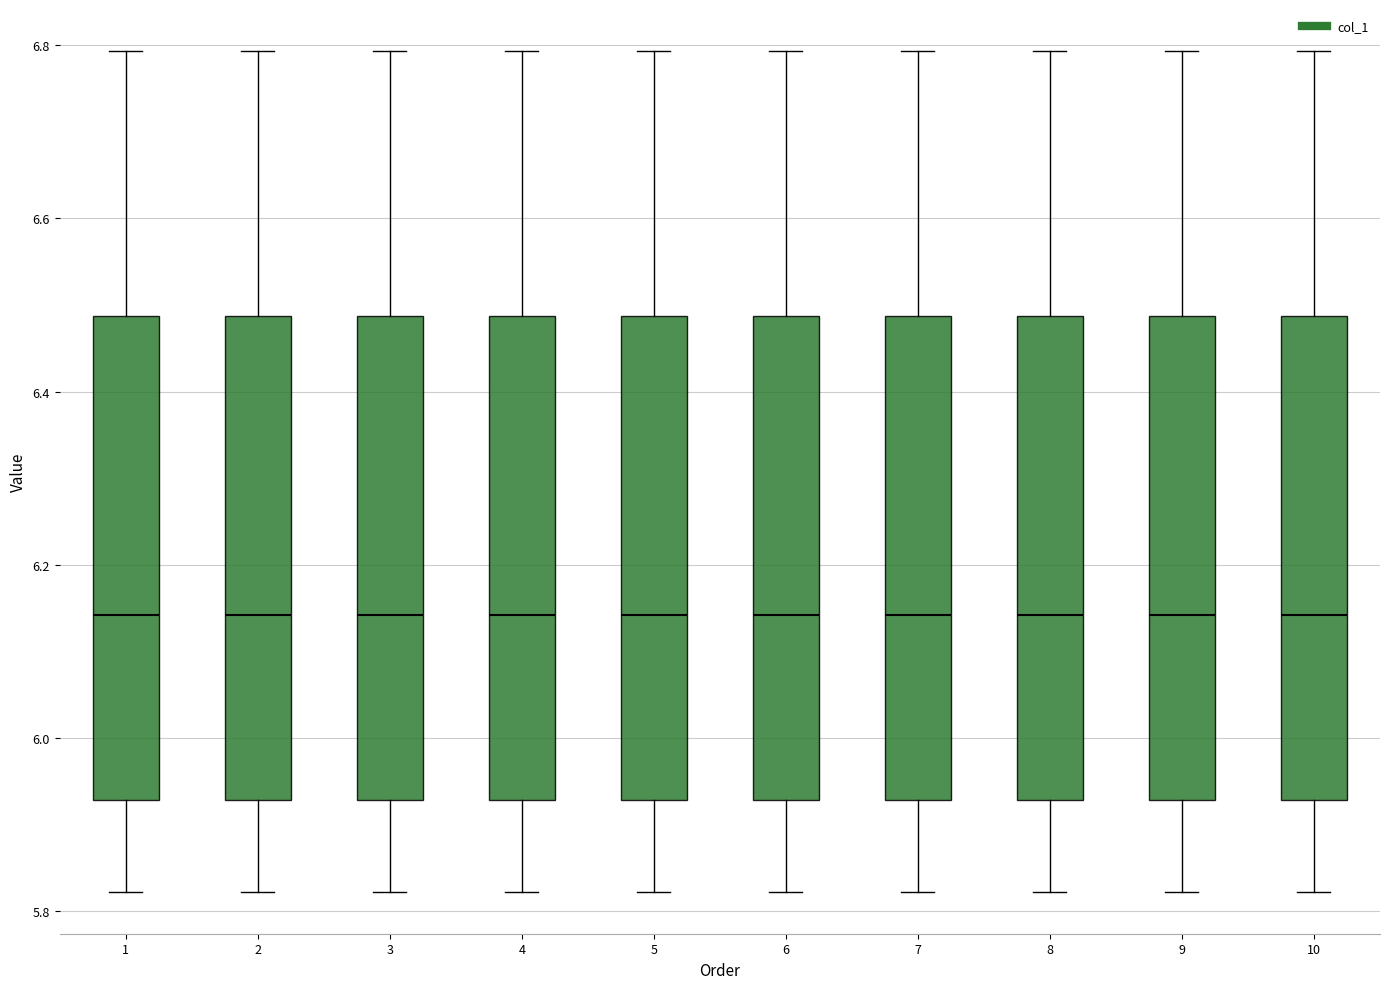

Reading left to right, transcribe this box plot: for each box, give where its median line is, the range the box spans, and where its two whiskers end, as read against the y-axis. The values are not printed on the chart, so give them approximately, as read against the axis.

1: median 6.14, box 5.92 to 6.48, whiskers 5.82 to 6.80
2: median 6.14, box 5.92 to 6.48, whiskers 5.82 to 6.80
3: median 6.14, box 5.92 to 6.48, whiskers 5.82 to 6.80
4: median 6.14, box 5.92 to 6.48, whiskers 5.82 to 6.80
5: median 6.14, box 5.92 to 6.48, whiskers 5.82 to 6.80
6: median 6.14, box 5.92 to 6.48, whiskers 5.82 to 6.80
7: median 6.14, box 5.92 to 6.48, whiskers 5.82 to 6.80
8: median 6.14, box 5.92 to 6.48, whiskers 5.82 to 6.80
9: median 6.14, box 5.92 to 6.48, whiskers 5.82 to 6.80
10: median 6.14, box 5.92 to 6.48, whiskers 5.82 to 6.80